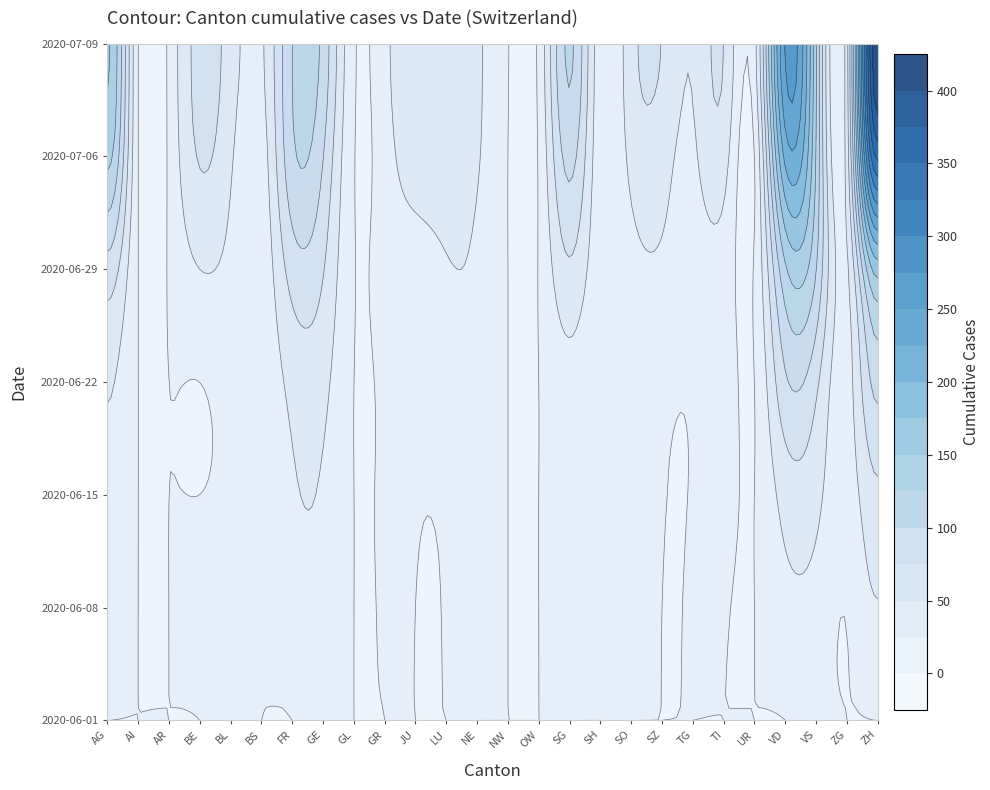

At which category is the sum across all series the highest?

ZH